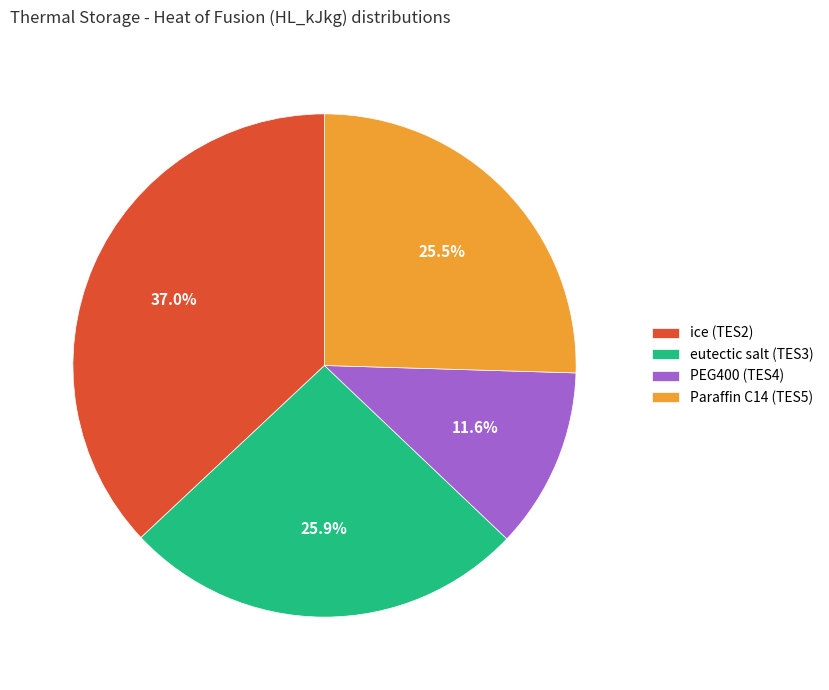

What is the ratio of the value at eutectic salt (TES3) to the value at PEG400 (TES4)?

2.2